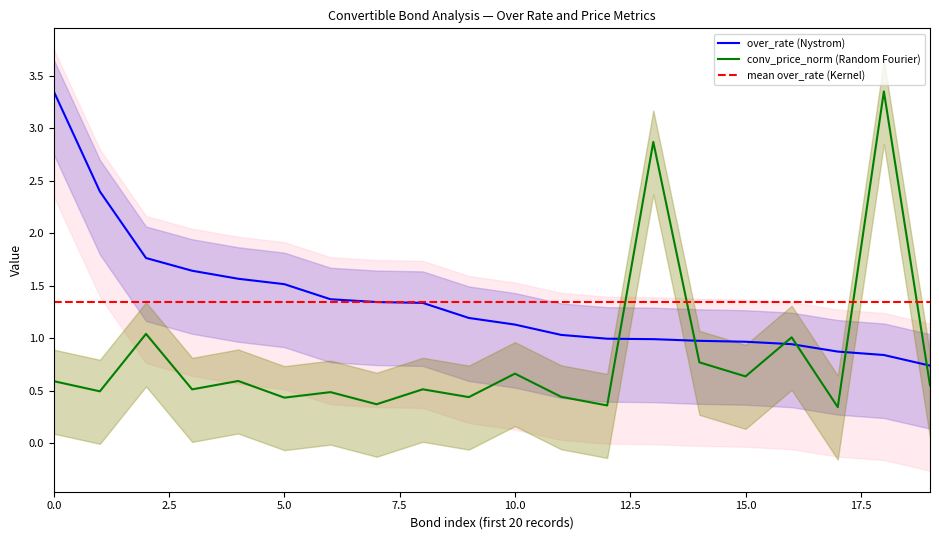

What is the minimum value for mean over_rate (Kernel)?

1.3